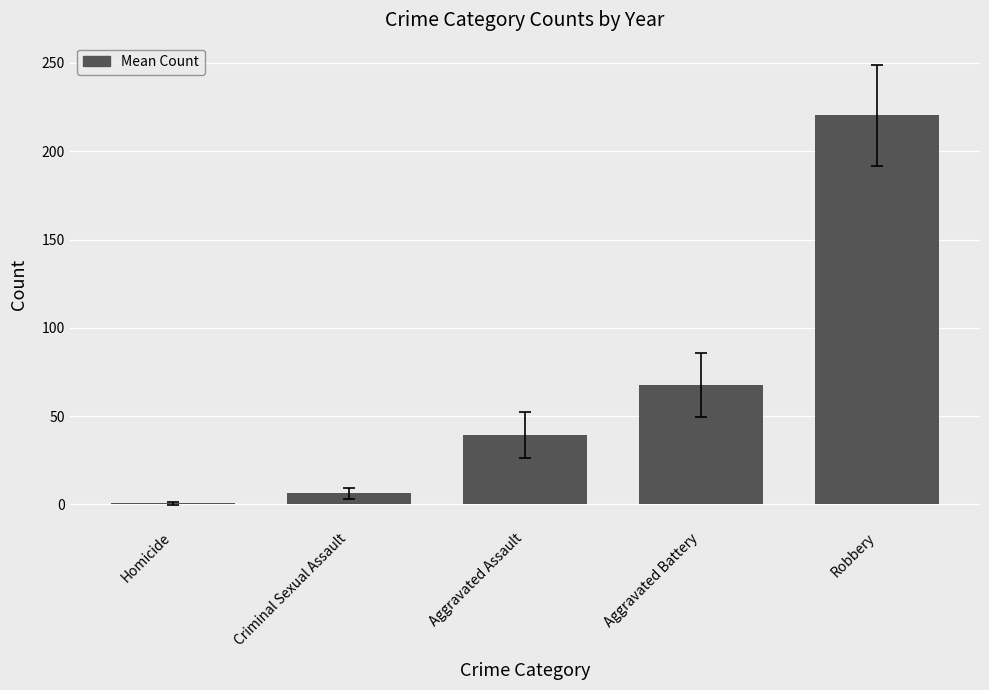

Reading left to right, what are all the values shown in this chart?

0.6	6.4	39.3	67.6	220.4